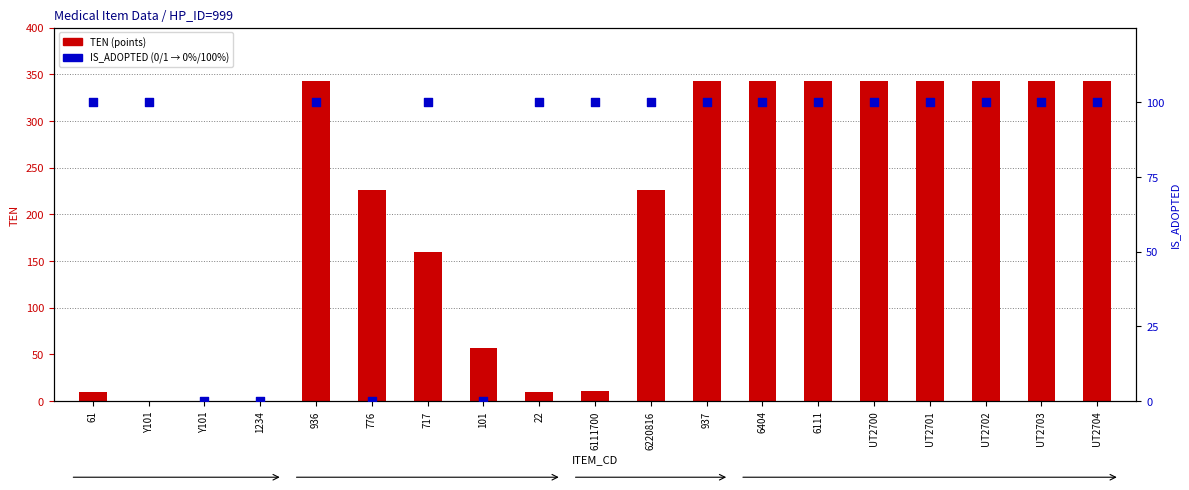

At how many categories does at least one series exceed 3?

17